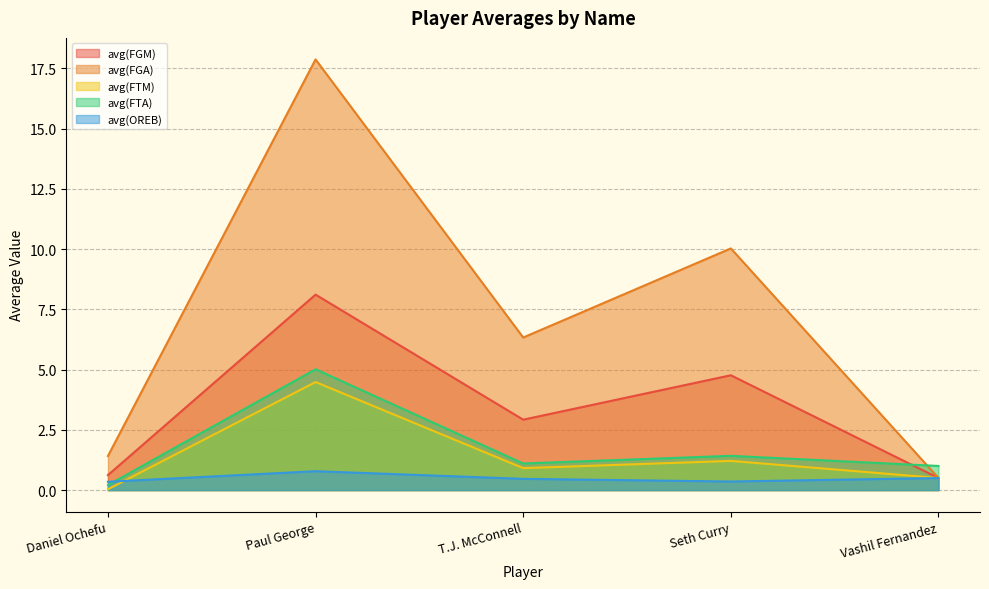

What is the value of the avg(FGA) point at the 1st from the left?

1.4